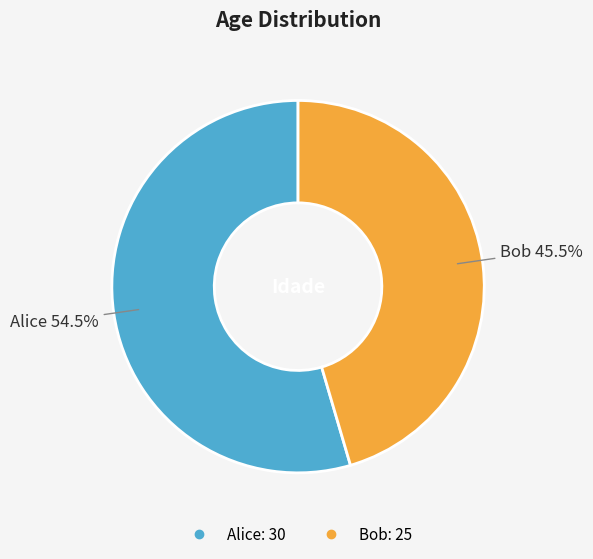

Is it true that Alice is 49% of the pie?

False